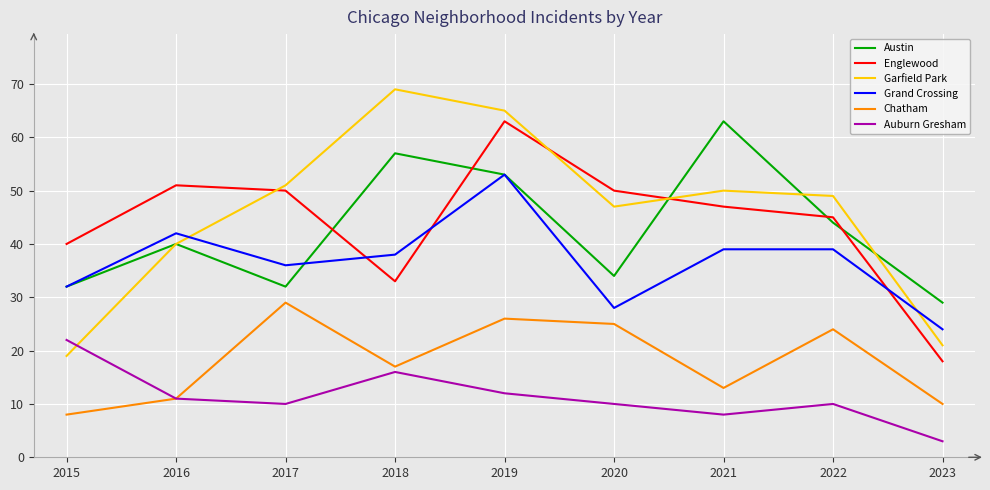

What is the minimum value shown in the chart?

3